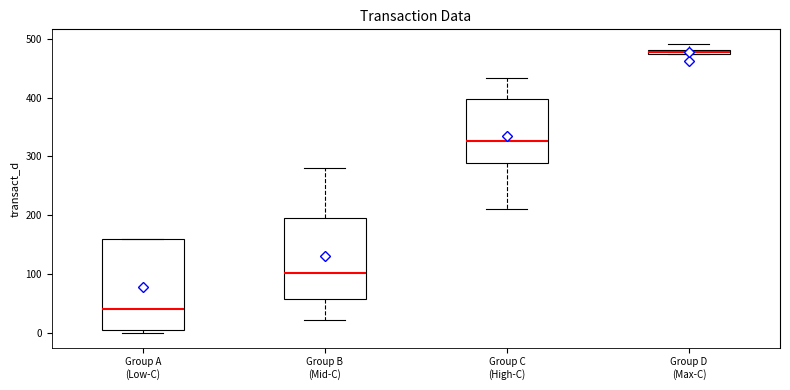

Which box's median line is the highest?

Group D (Max-C)